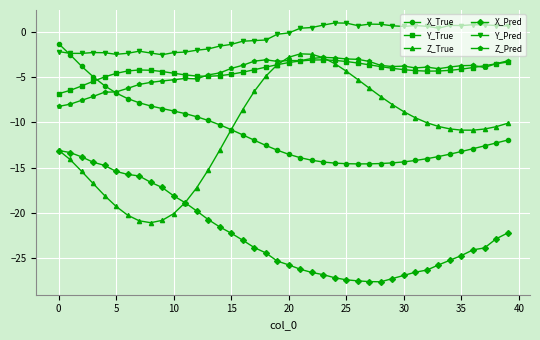

Which series has the largest range (max minus min)?

Z_True